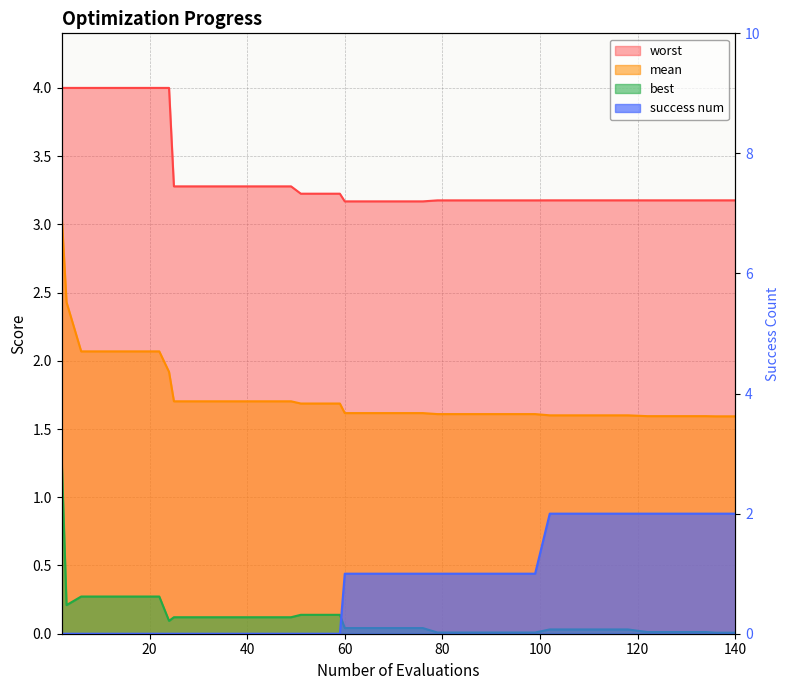

What is the label of the 38th point from the right?

40